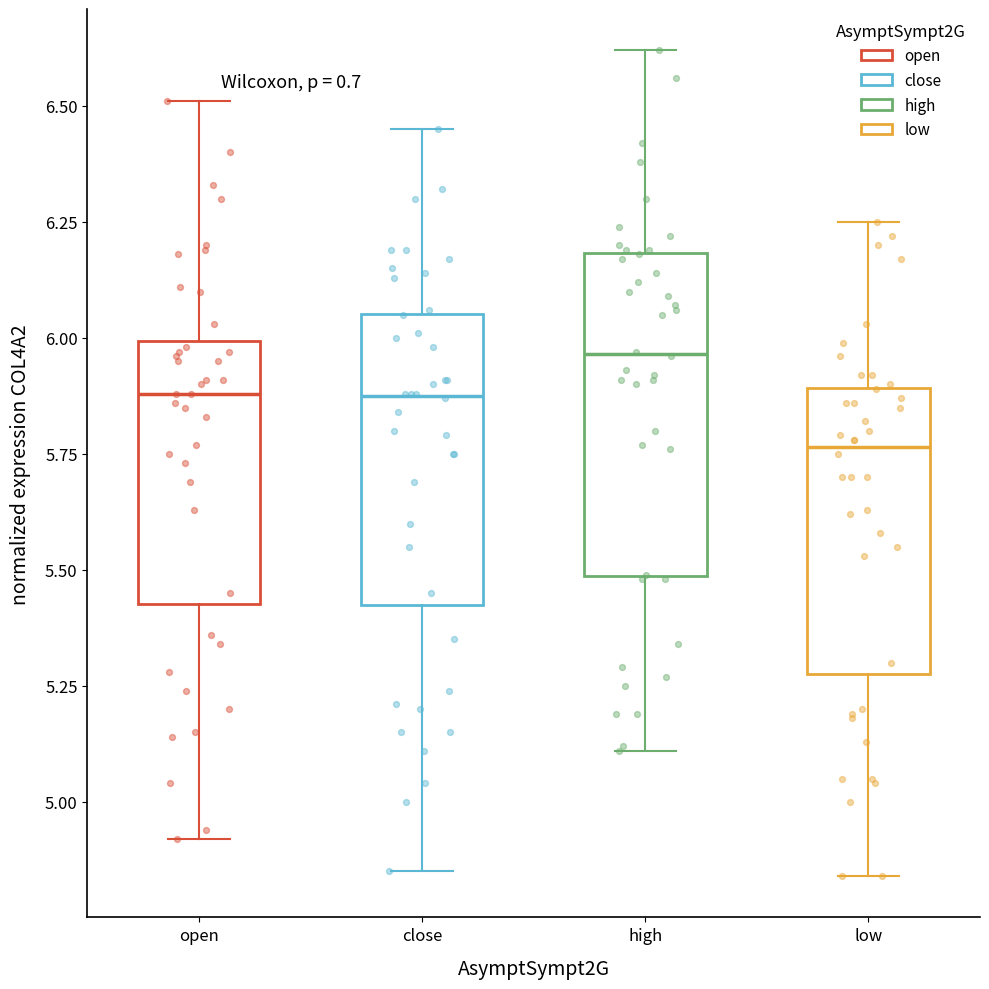

Comparing the boxes themselves (not the whiskers), which one is the tallest?

high